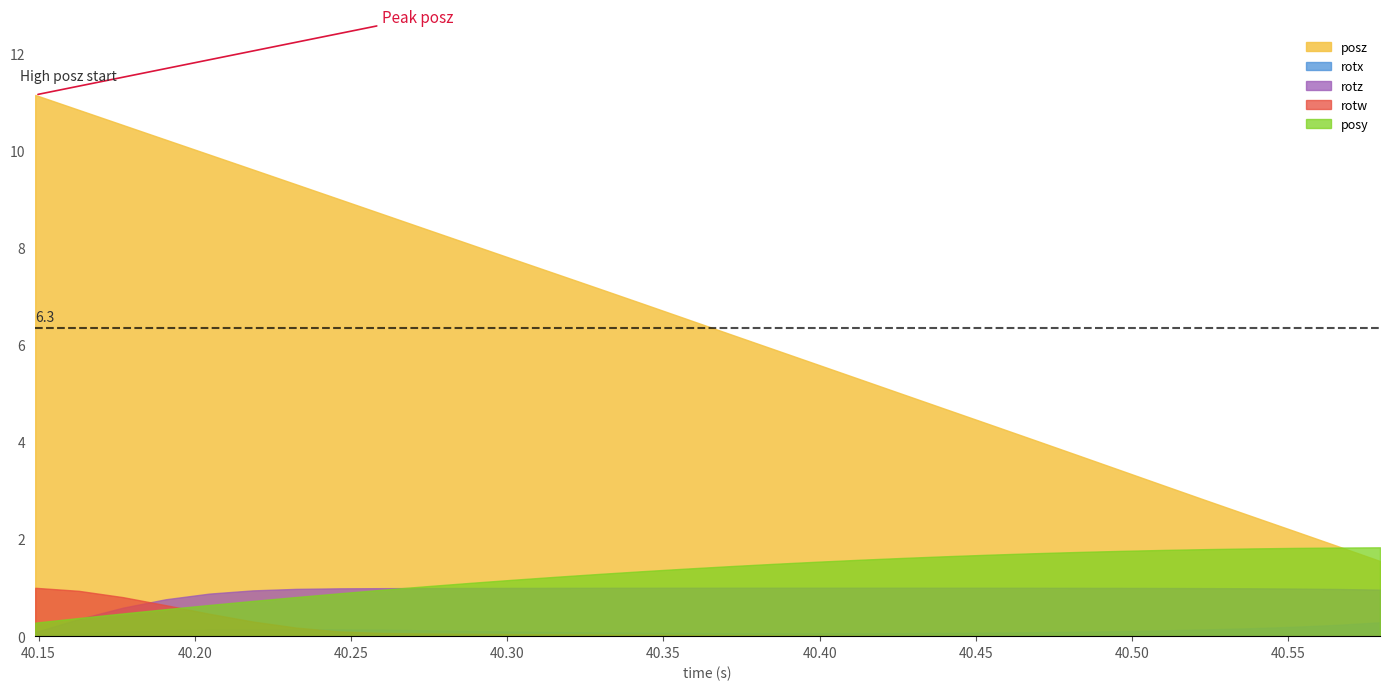

Which series has the largest total across all categories?

posz